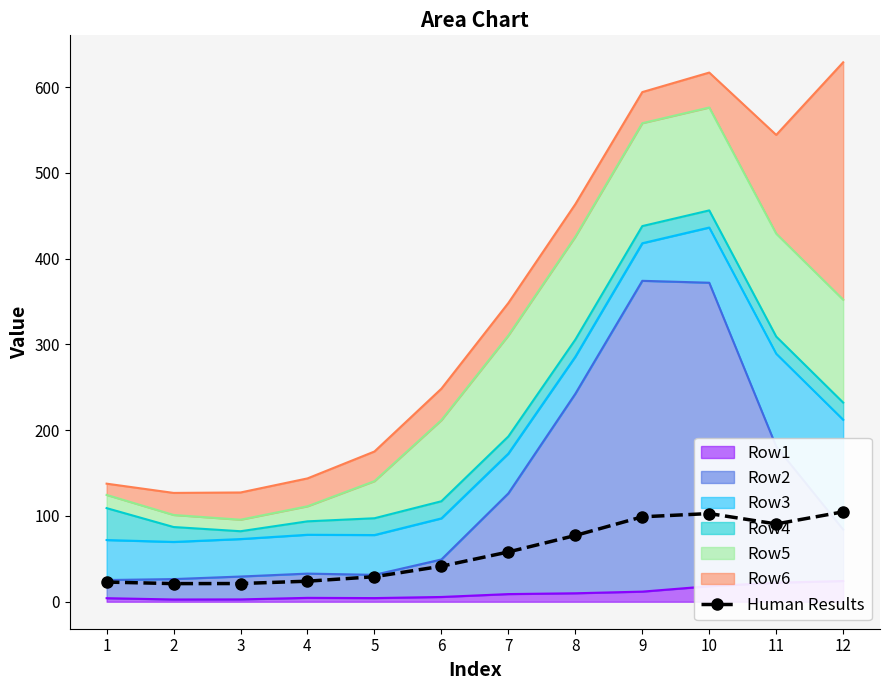

True or false: there are more than 0 points higher than both neighbors.

True